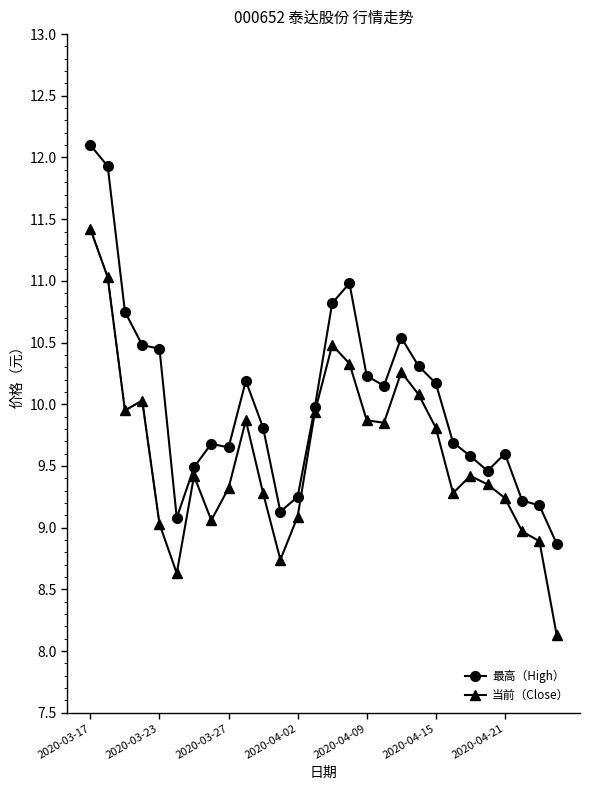

What value does the 当前（Close） series have at 2020-03-23?

9.0